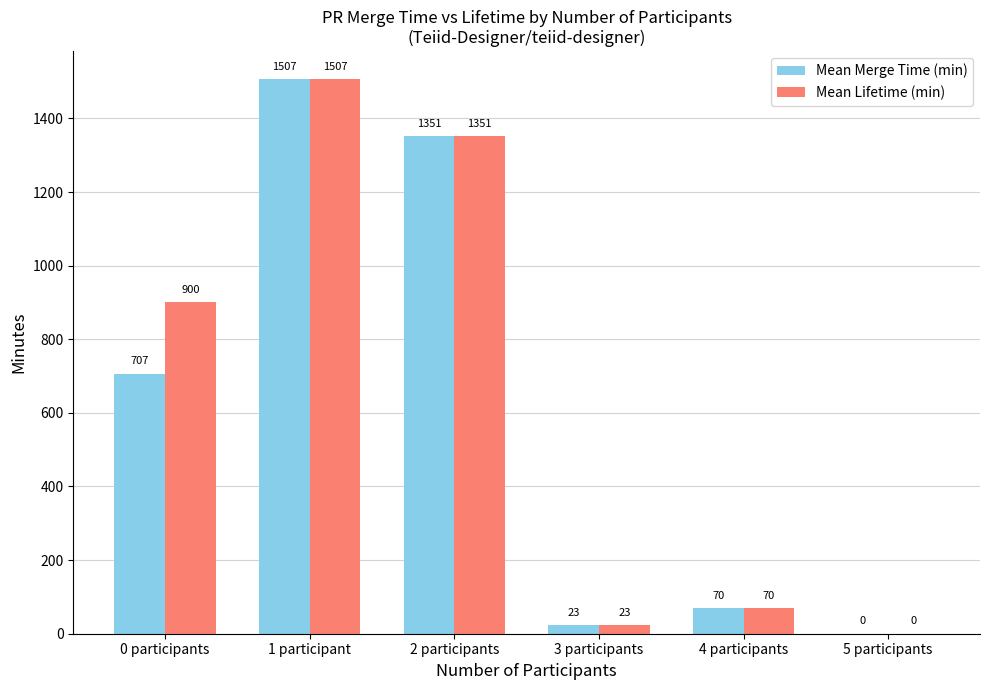

Which category has the highest value across all series?

1 participant